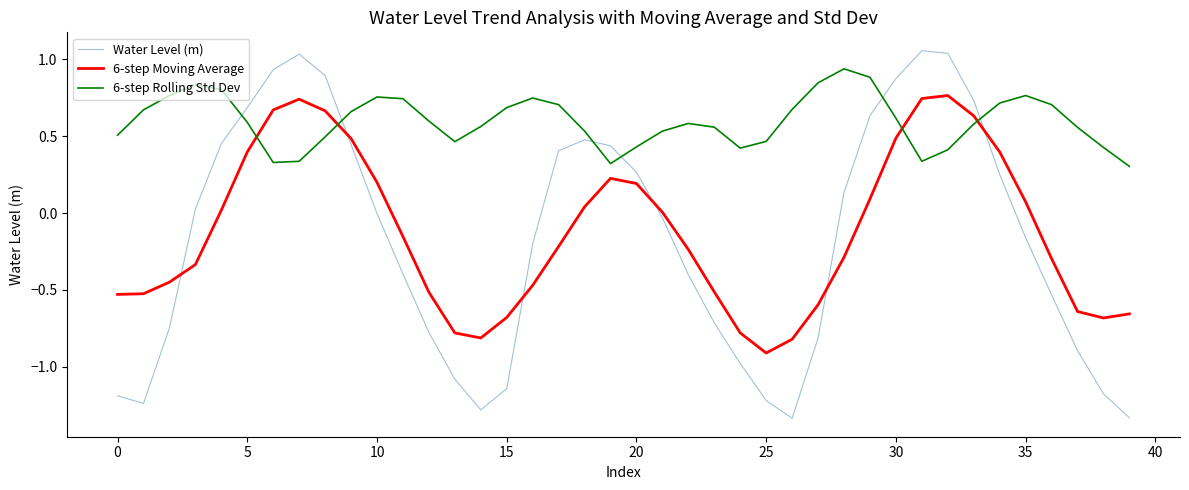

How many lines are shown in the chart?

3